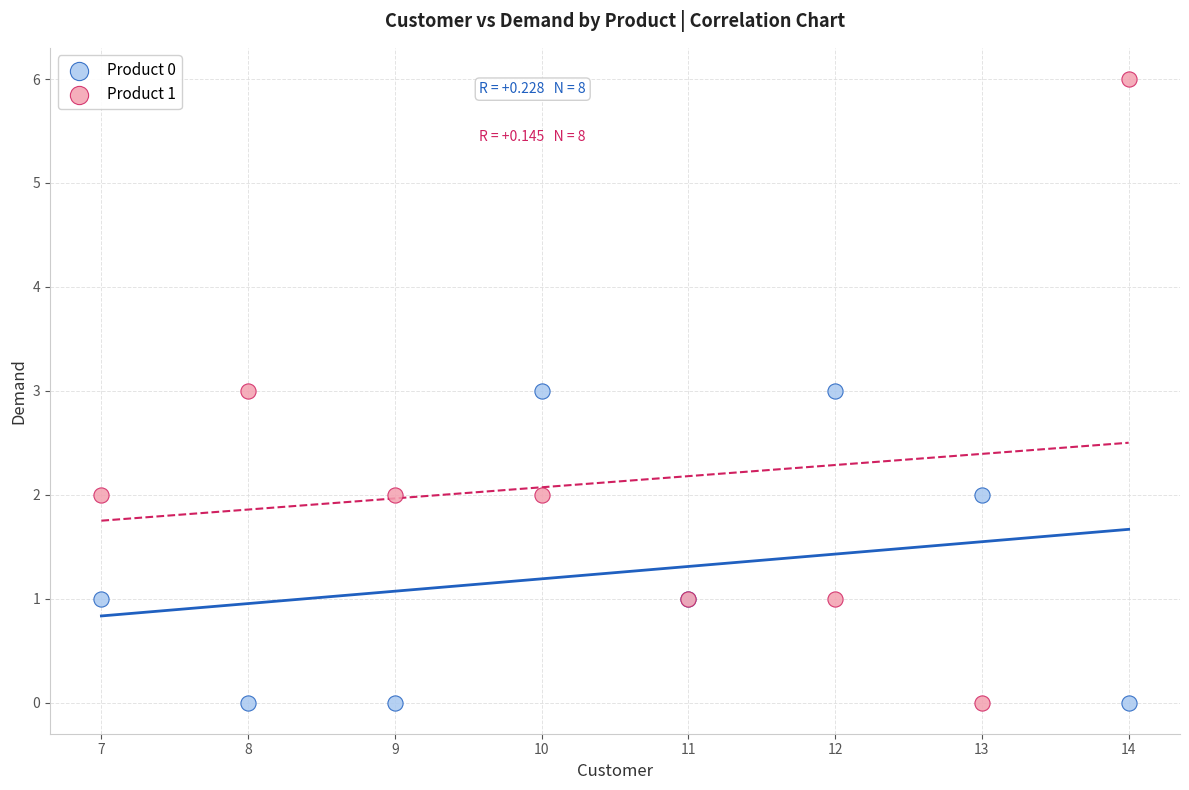

What is the X range (max minus min) for the scatter plot?

7